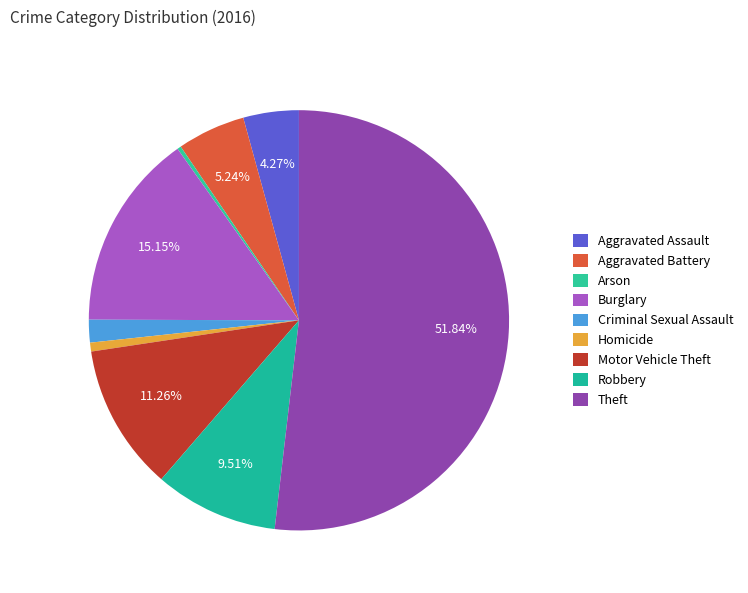

To the nearest percent, what is the combined percentage of Aggravated Battery and Robbery?

15%